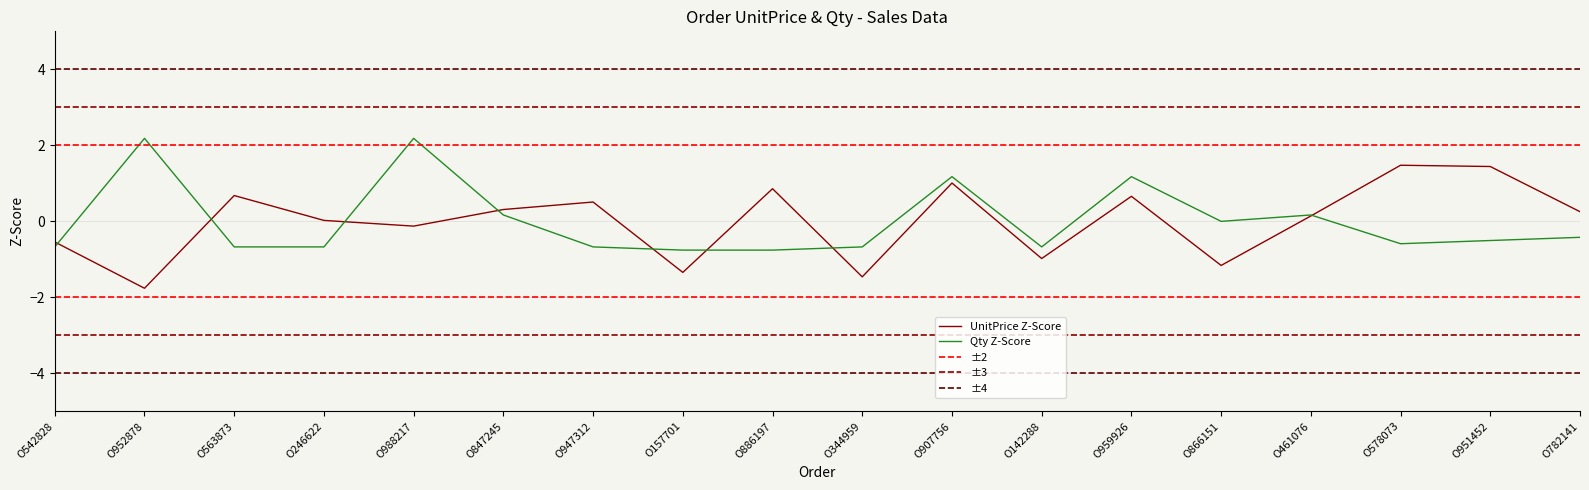

Which has a higher value, O847245 or O959926?

O959926